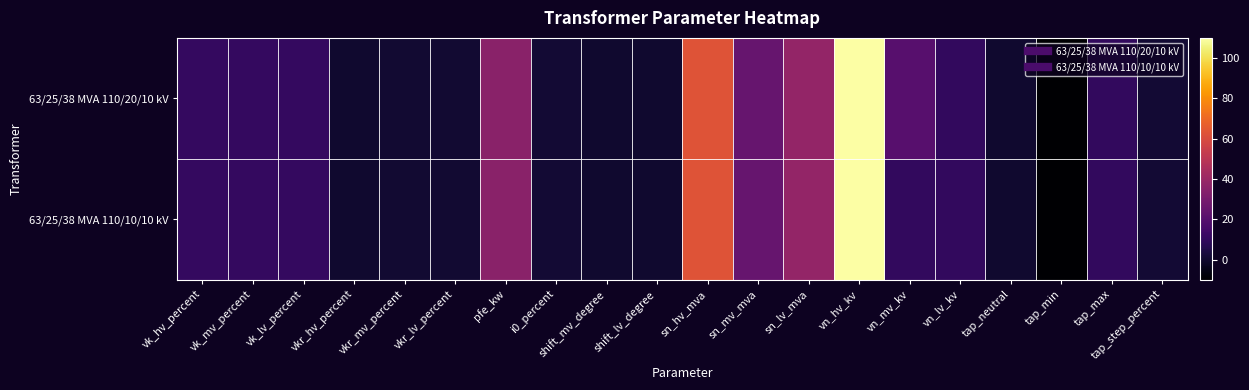

Which series has the widest spread of values?

63/25/38 MVA 110/20/10 kV